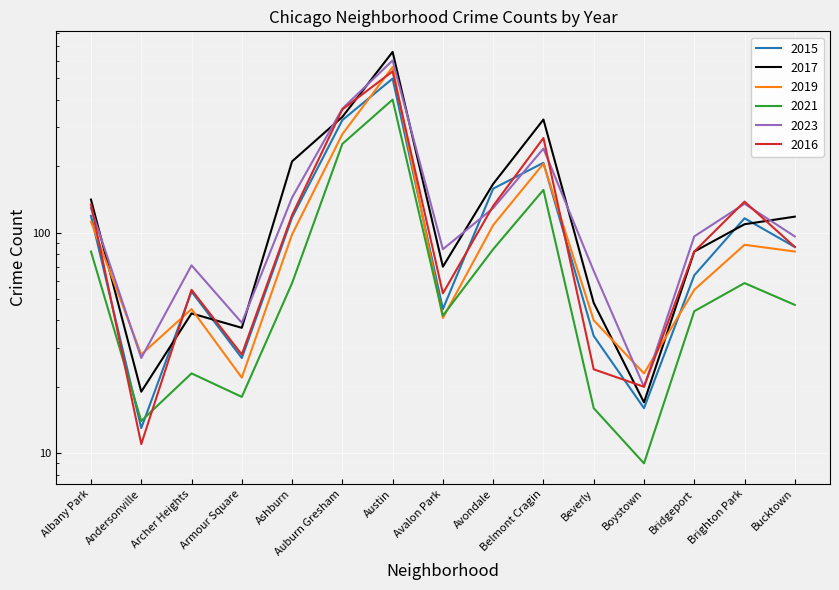

How many intersections are there between 2019 and 2023?

4